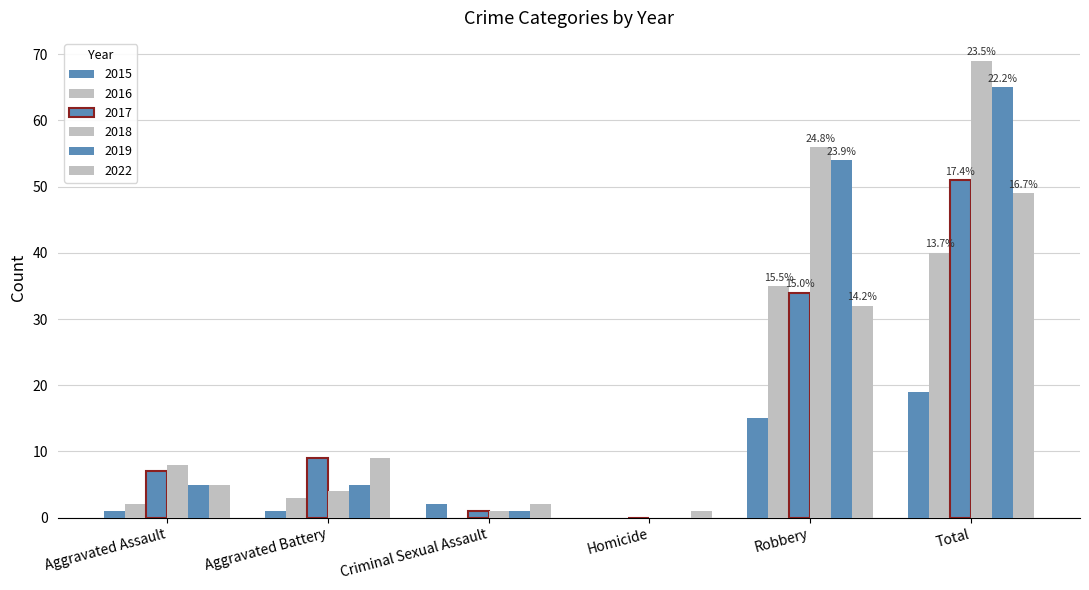

The 2015 series shows 10 at Homicide. True or false?

False